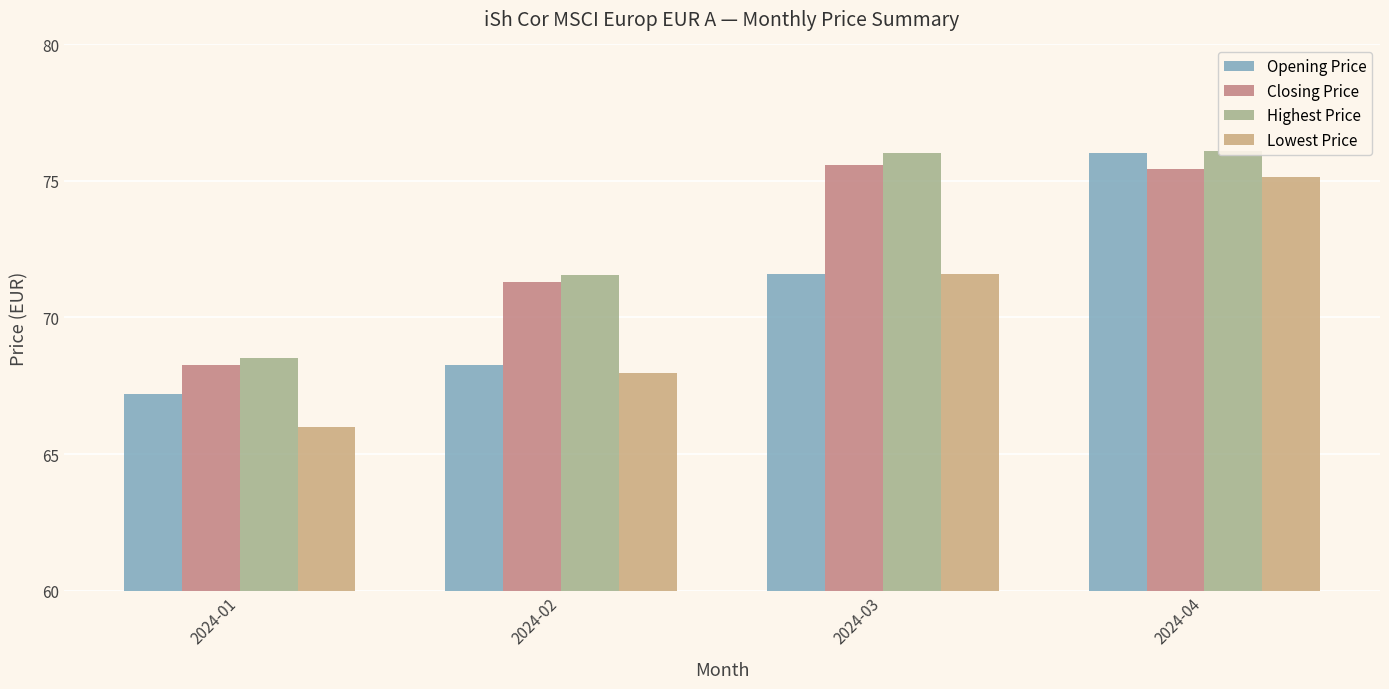

Reading left to right, what are all the values shown in this chart?

Opening Price: 67.2	68.2	71.6	76.0
Closing Price: 68.3	71.3	75.6	75.5
Highest Price: 68.5	71.5	76.0	76.1
Lowest Price: 66.0	68.0	71.6	75.2